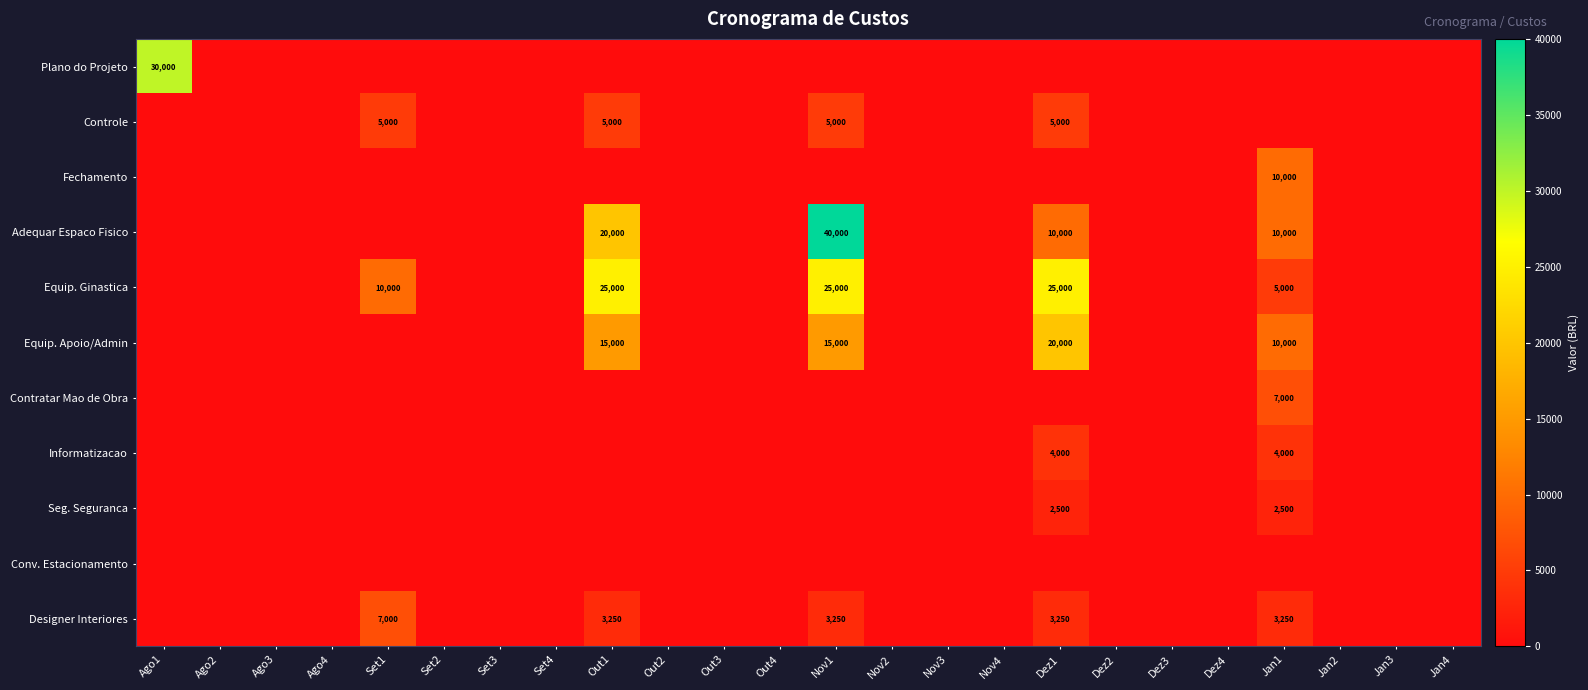

The value of Controle at Set1 is 5000. True or false?

True